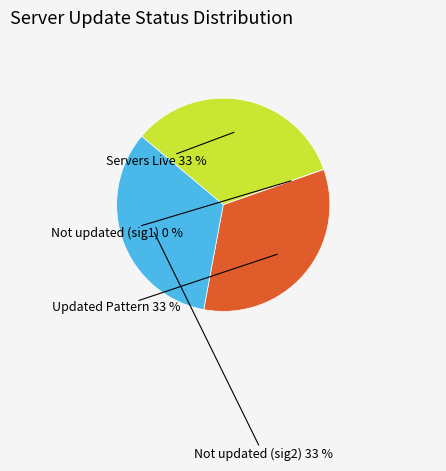

Is there a majority slice in this chart?

No